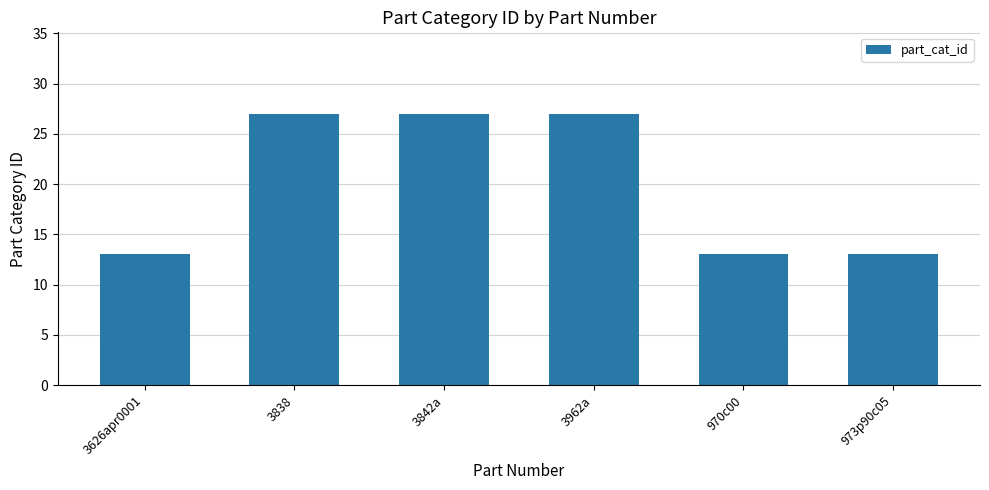

What is the change in value from 3838 to 970c00?

-14